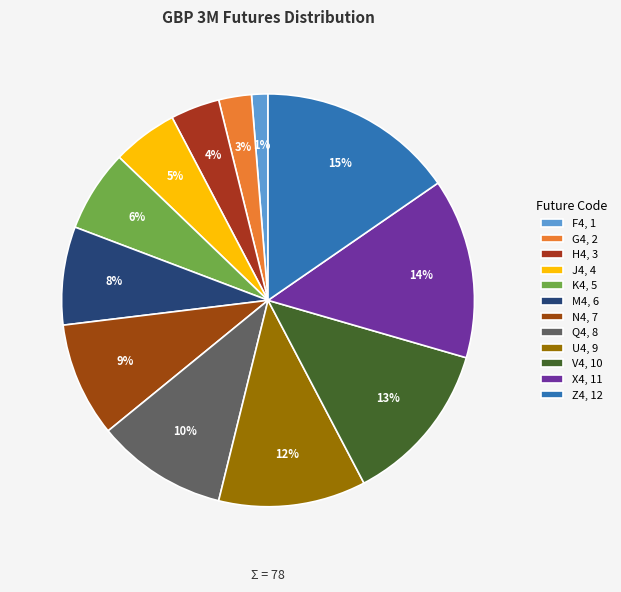

Which category has the smallest portion of the pie?

F4